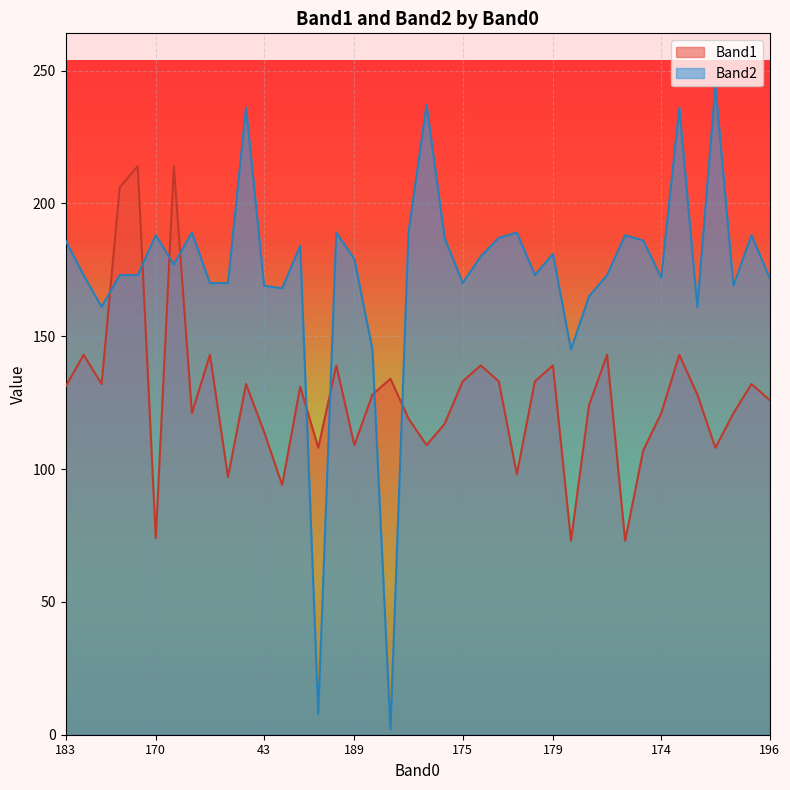

Where do Band1 and Band2 first cross each other?

195 and 186